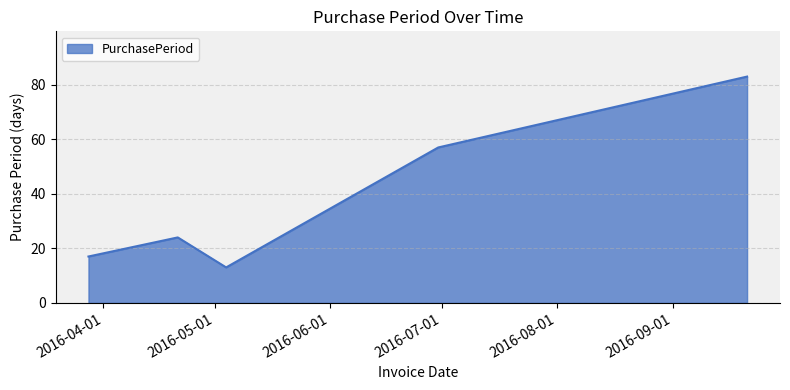

What is the difference between the second highest and minimum values?

44